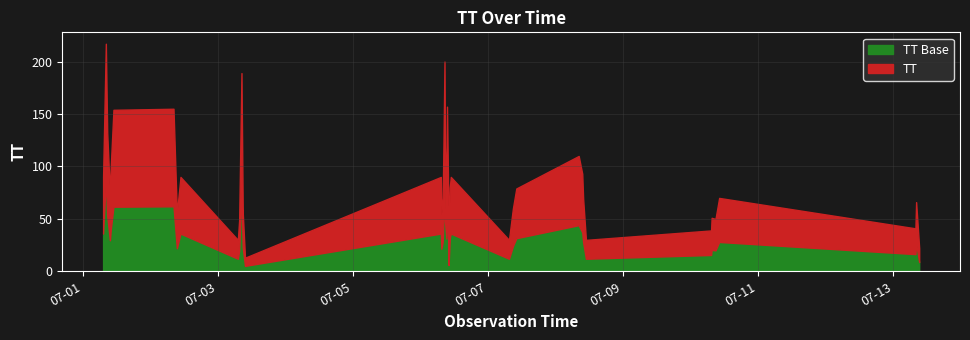

What are all the series names shown in the legend?

TT Base, TT